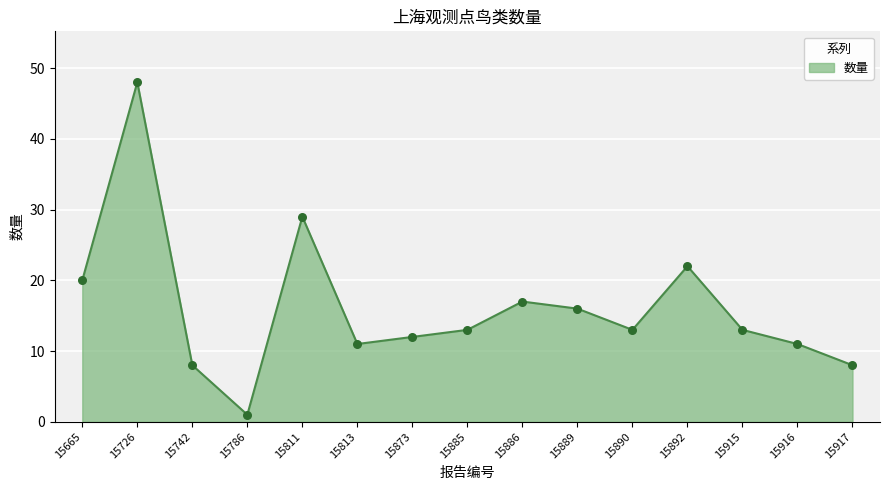

What is the change in value from 15665 to 15890?

-7